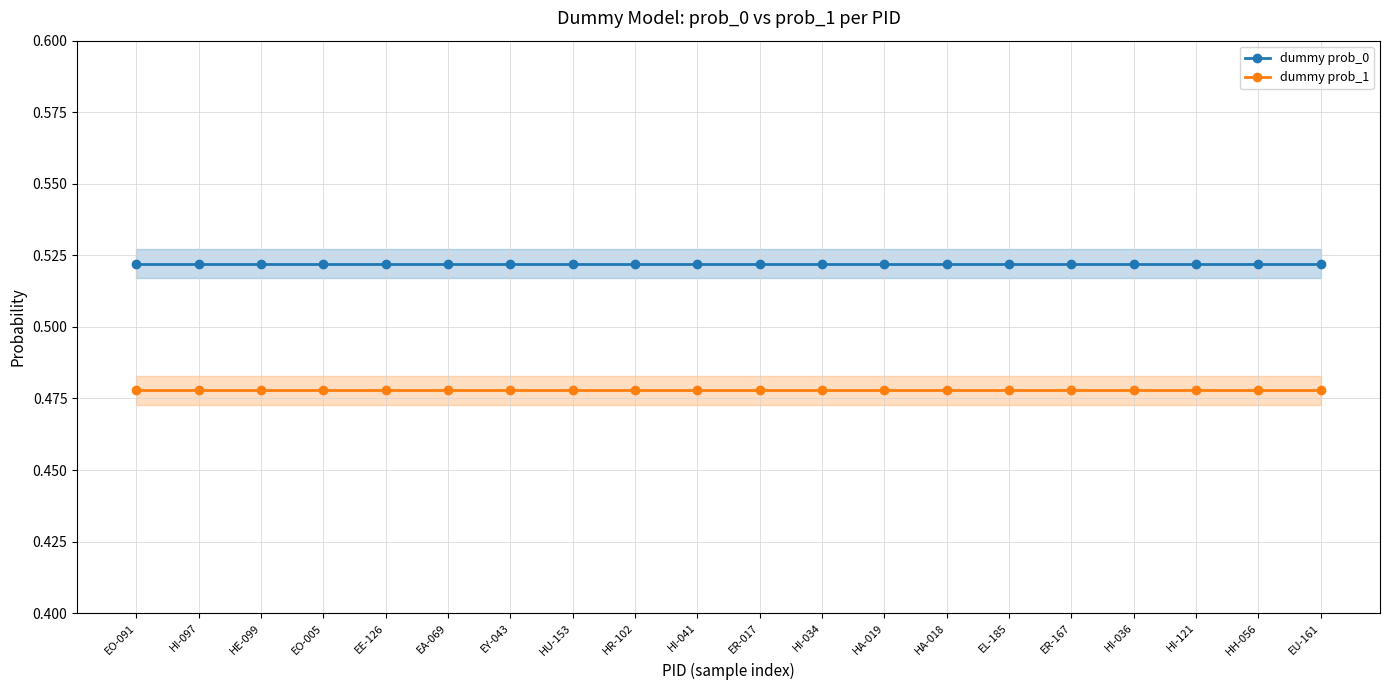

What position from the right is HI-121?

3